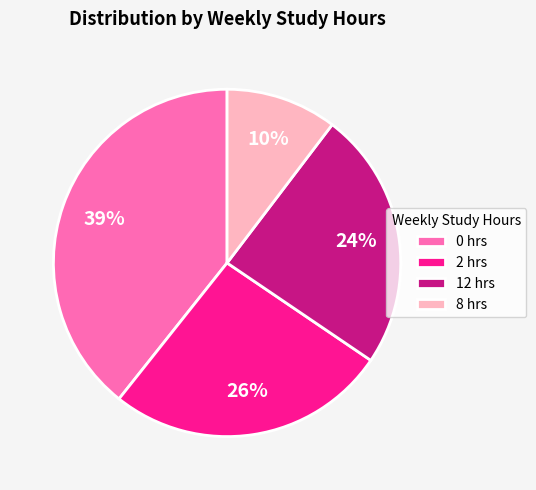

To the nearest percent, what portion does 8 represent?

10%